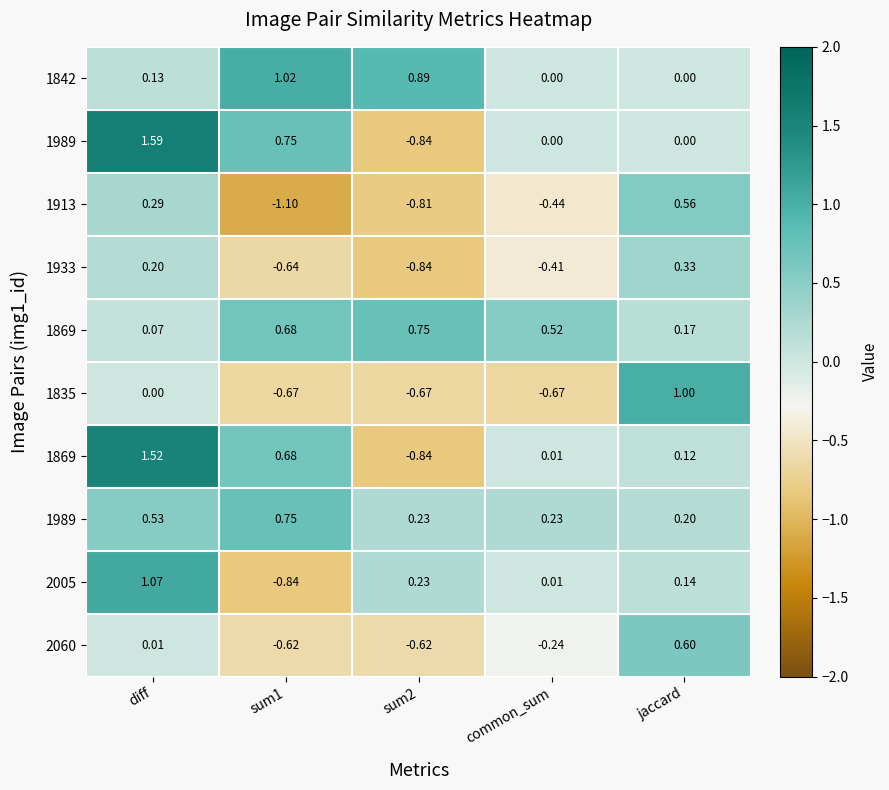

At which category is the sum across all series the highest?

diff